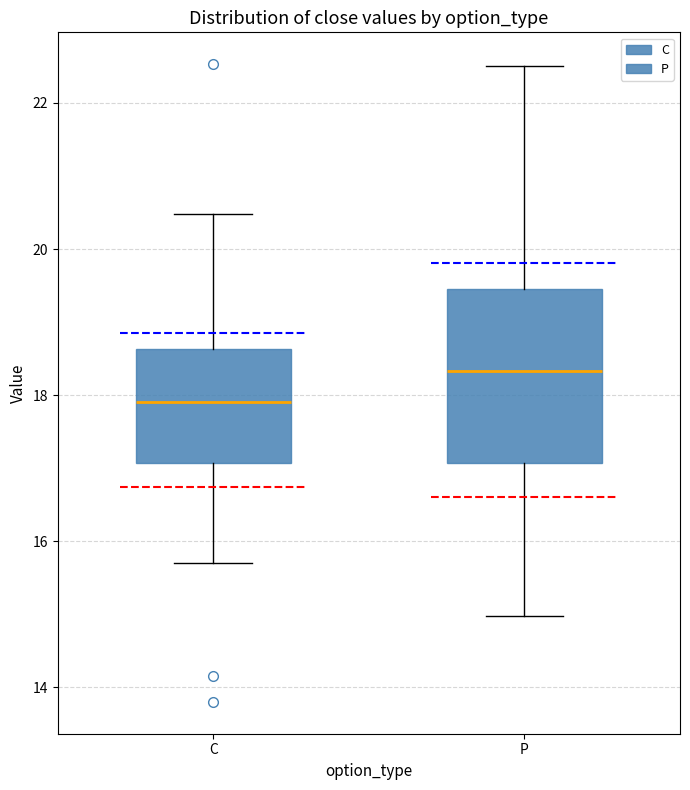

Reading left to right, transcribe this box plot: for each box, give where its median line is, the range the box spans, and where its two whiskers end, as read against the y-axis. The values are not printed on the chart, so give them approximately, as read against the axis.

C: median 18.0, box 17.0 to 18.6, whiskers 15.8 to 20.4
P: median 18.4, box 17.0 to 19.4, whiskers 15.0 to 22.6